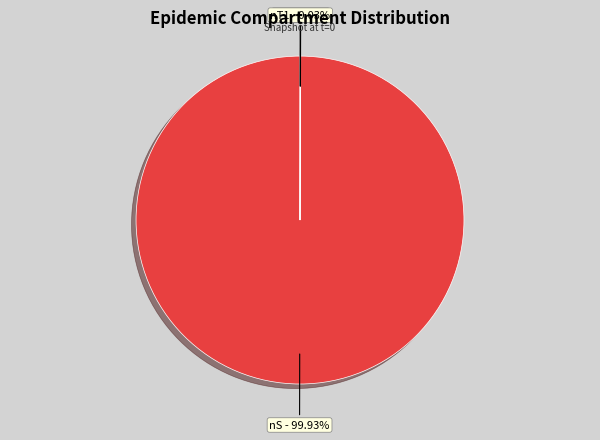

Does any single category account for the majority?

Yes